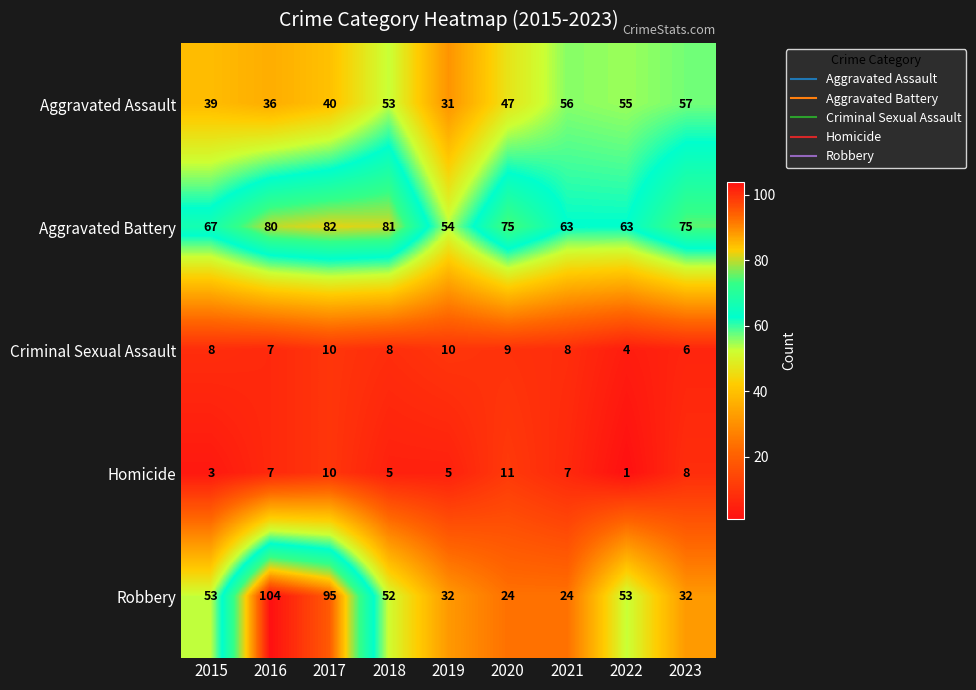

How many categories are shown in the chart?

9